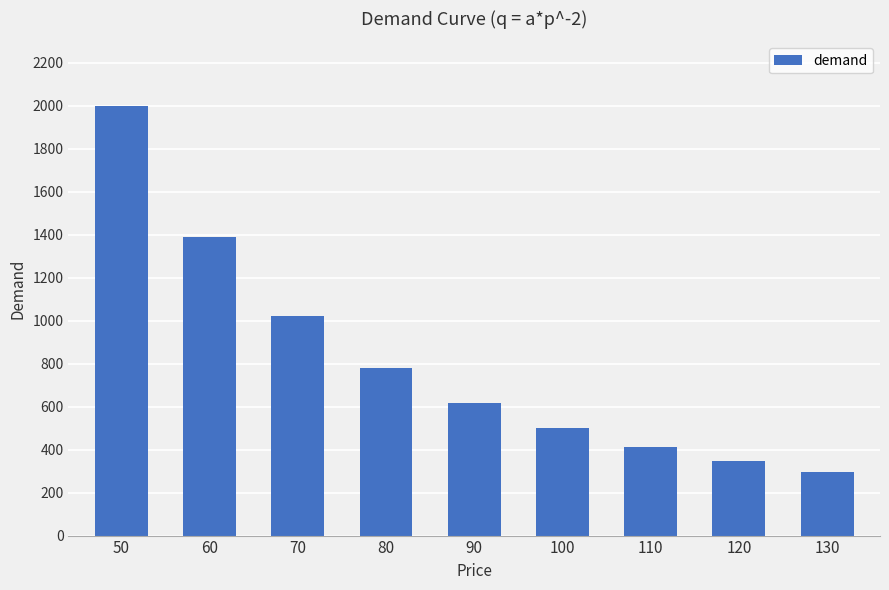

Between 110 and 60, which is larger?

60